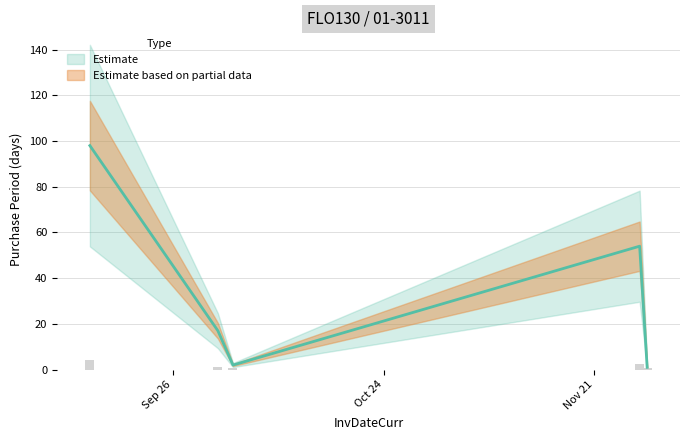

What is the difference between the values at 2017-11-27 and 2017-09-15?

44